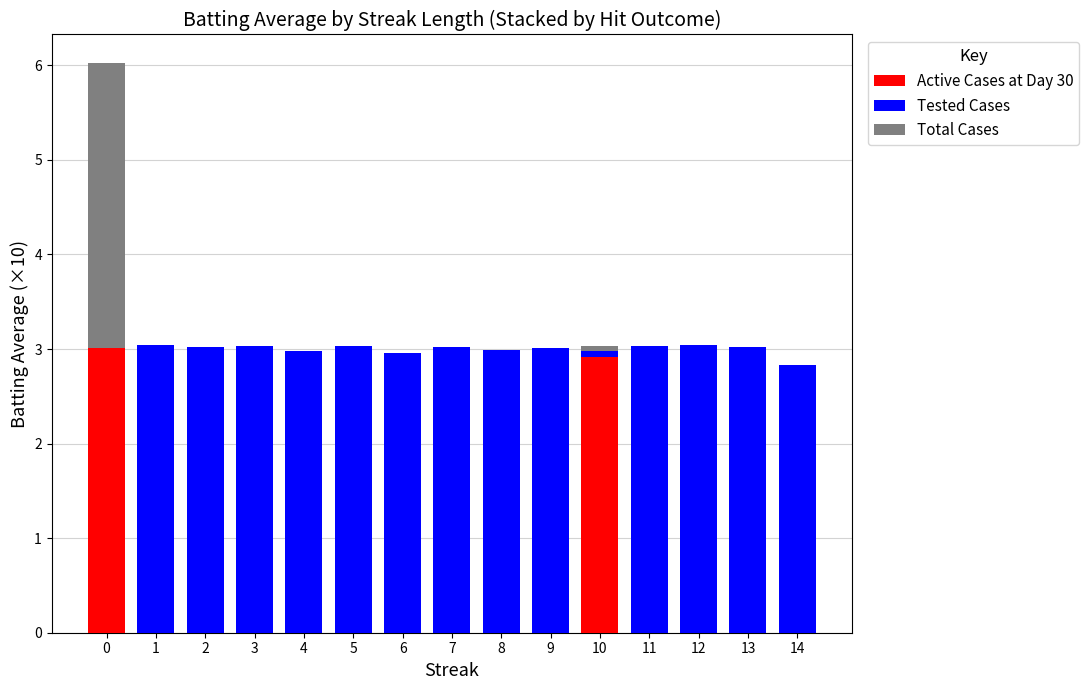

What is the sum of all Tested Cases values?

39.1